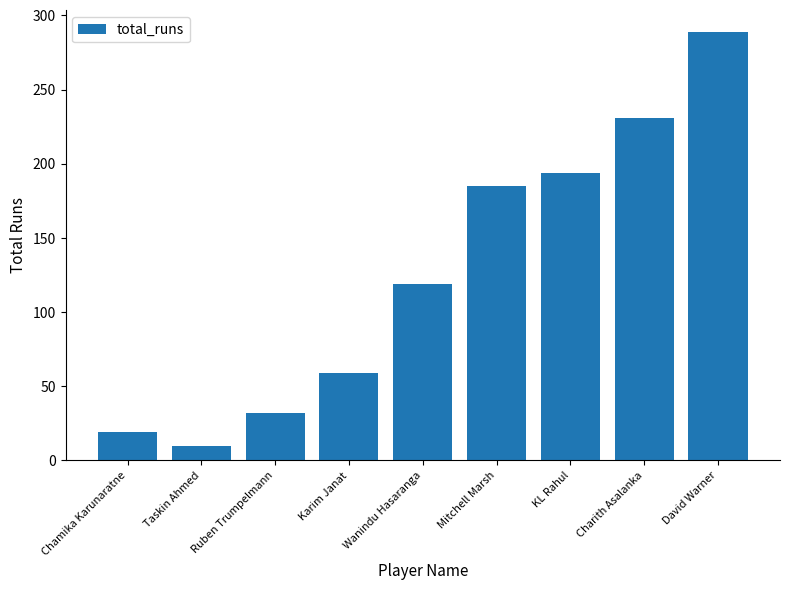

How many data points are less than 119?

4